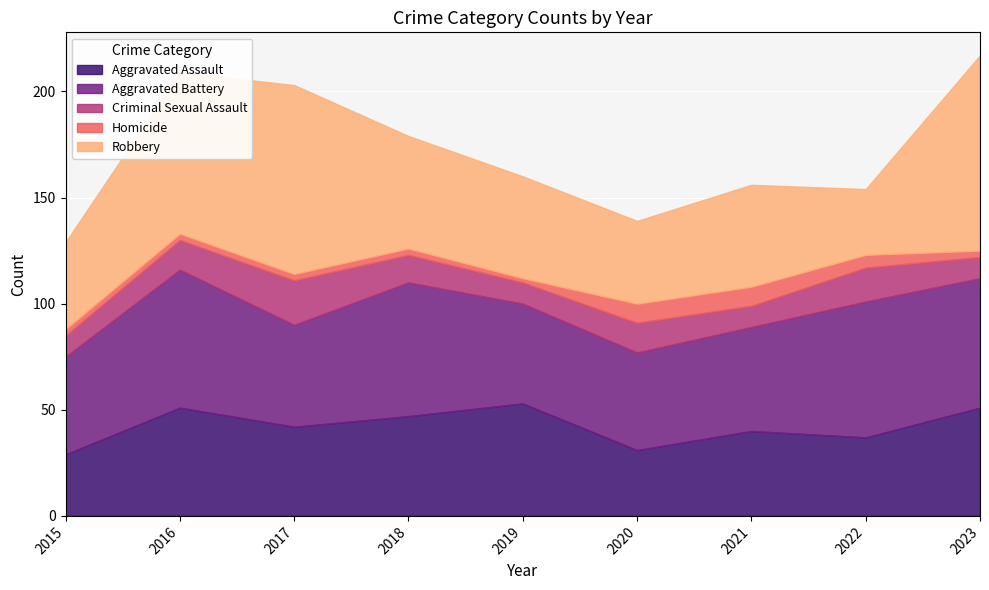

Reading left to right, transcribe all the data shown in this chart.

Aggravated Assault: 2015=29	2016=51	2017=42	2018=47	2019=53	2020=31	2021=40	2022=37	2023=51
Aggravated Battery: 2015=46	2016=65	2017=48	2018=63	2019=47	2020=46	2021=49	2022=64	2023=61
Criminal Sexual Assault: 2015=10	2016=14	2017=21	2018=13	2019=10	2020=14	2021=10	2022=16	2023=10
Homicide: 2015=3	2016=3	2017=3	2018=3	2019=2	2020=9	2021=9	2022=6	2023=3
Robbery: 2015=41	2016=76	2017=89	2018=53	2019=48	2020=39	2021=48	2022=31	2023=92